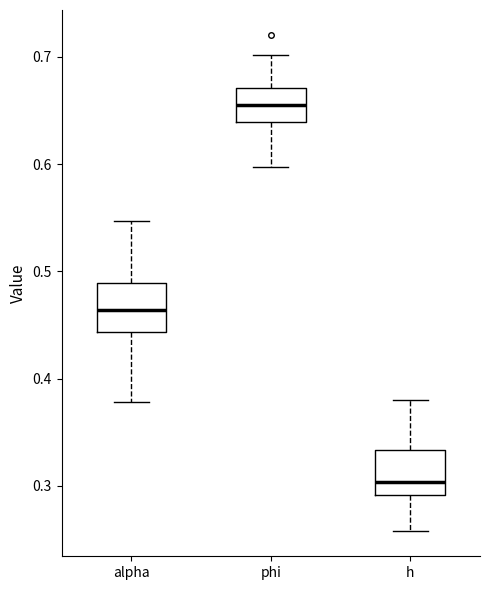

Reading left to right, transcribe this box plot: for each box, give where its median line is, the range the box spans, and where its two whiskers end, as read against the y-axis. The values are not printed on the chart, so give them approximately, as read against the axis.

alpha: median 0.46, box 0.44 to 0.49, whiskers 0.38 to 0.55
phi: median 0.66, box 0.64 to 0.67, whiskers 0.60 to 0.70
h: median 0.30, box 0.29 to 0.33, whiskers 0.26 to 0.38